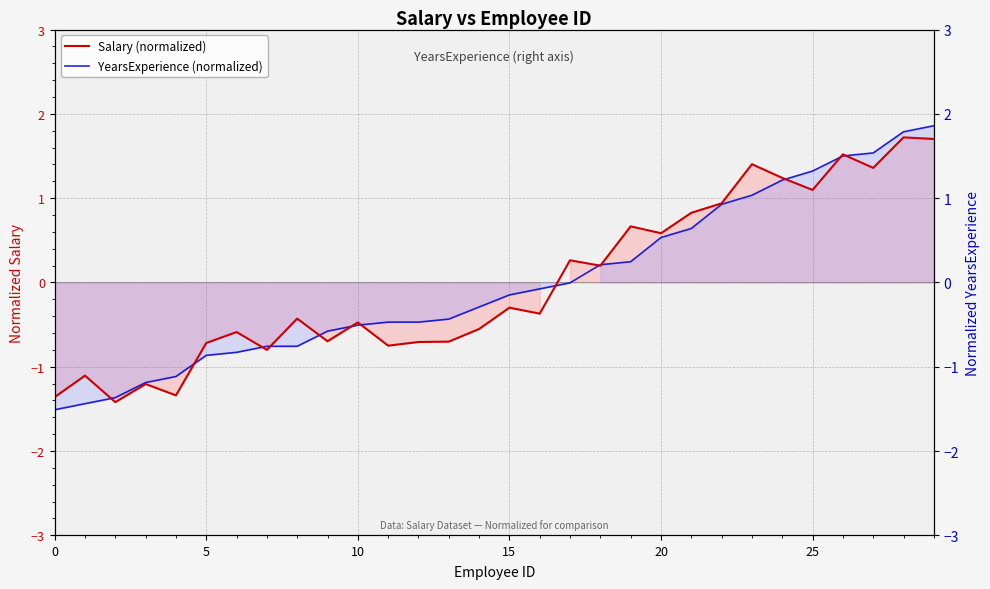

What is the difference between the second highest and second lowest values in the Salary (normalized) series?

3.1